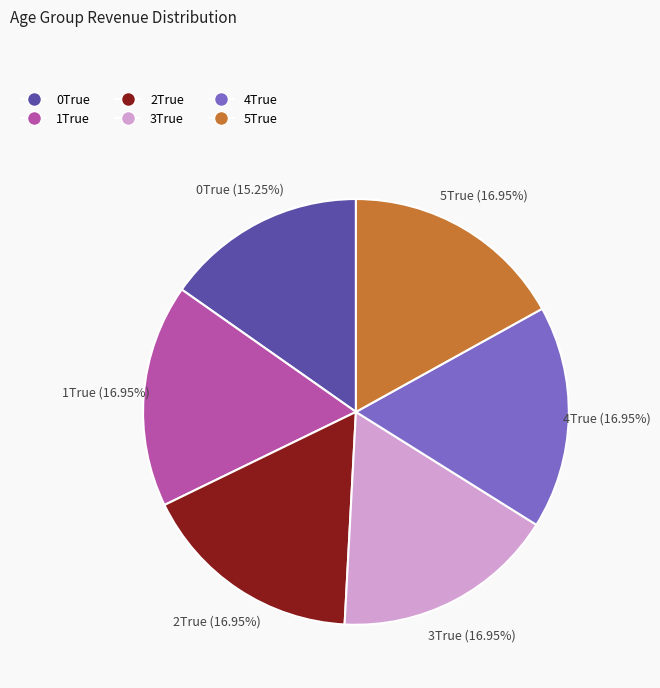

Do 0True and 2True together represent more than half of the pie?

No